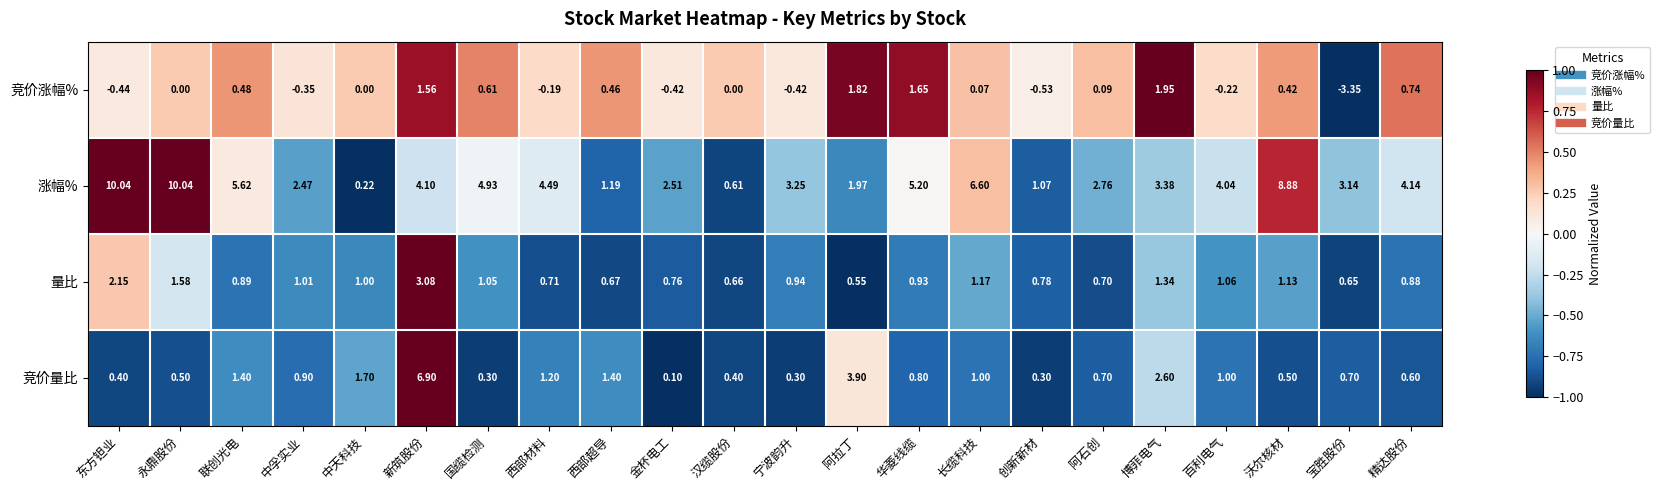

Count the number of categories in the chart.

22